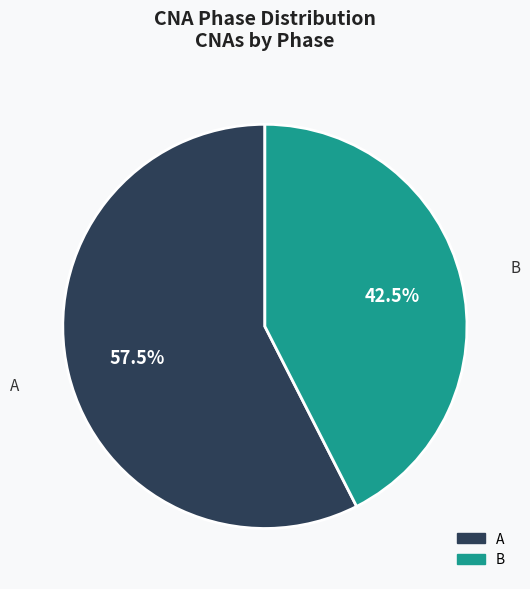

Is the sum of A and B greater than half?

Yes